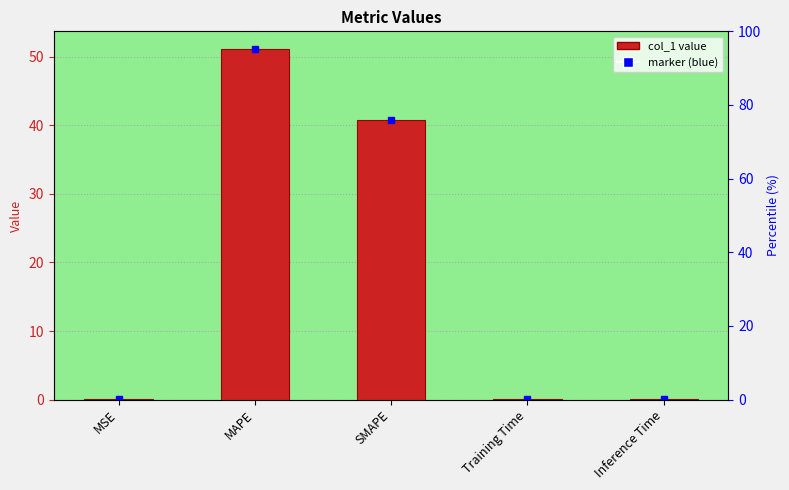

What is the difference between the maximum and minimum values?

51.1